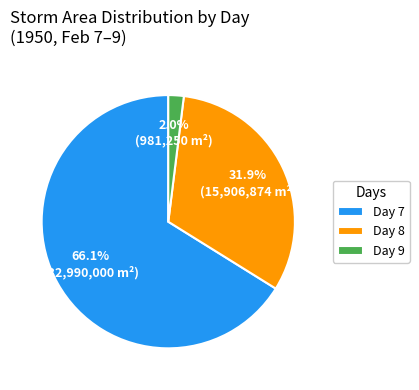

Between Day 7 and Day 8, which is larger?

Day 7